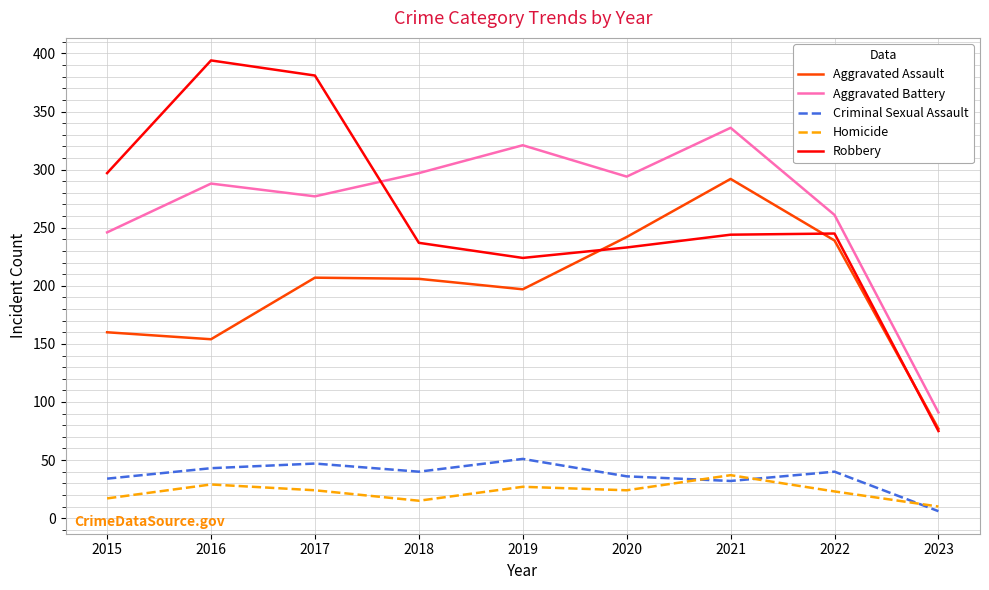

What is the sum of the Homicide values at 2015 and 2022?

40